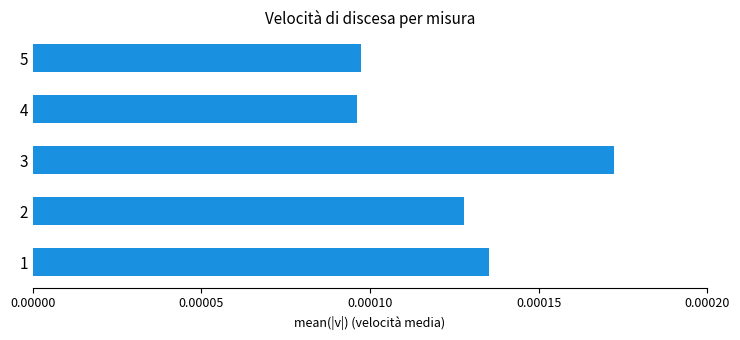

At which category does the chart reach its peak across all series?

3